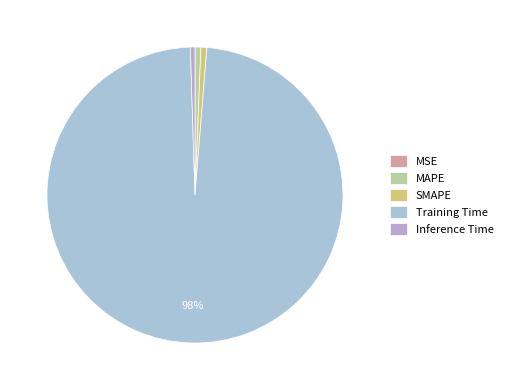

Combined, what portion of the pie is Inference Time and MAPE?

1.1%